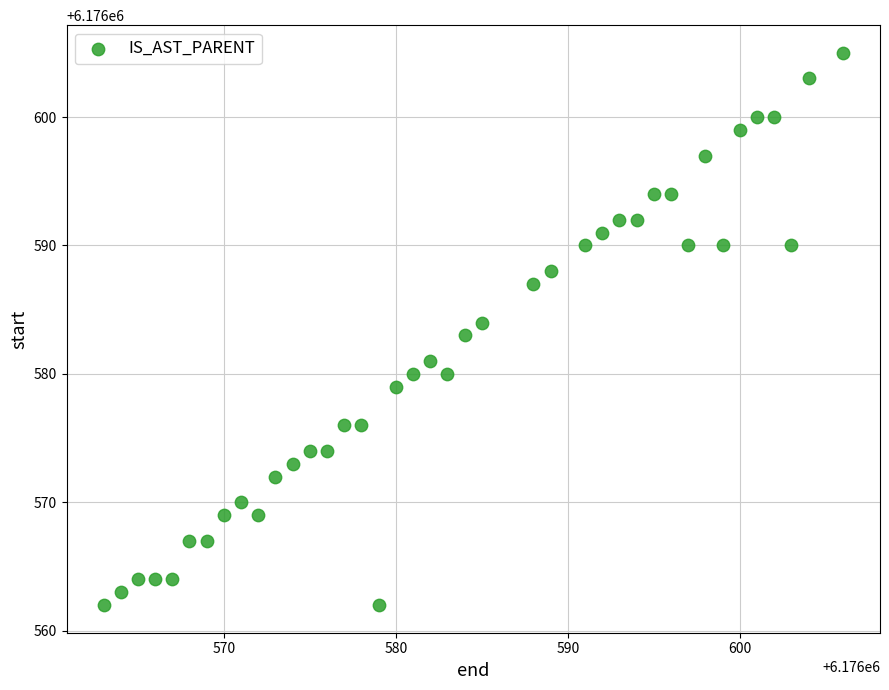

What is the range of X values (max minus min)?

43